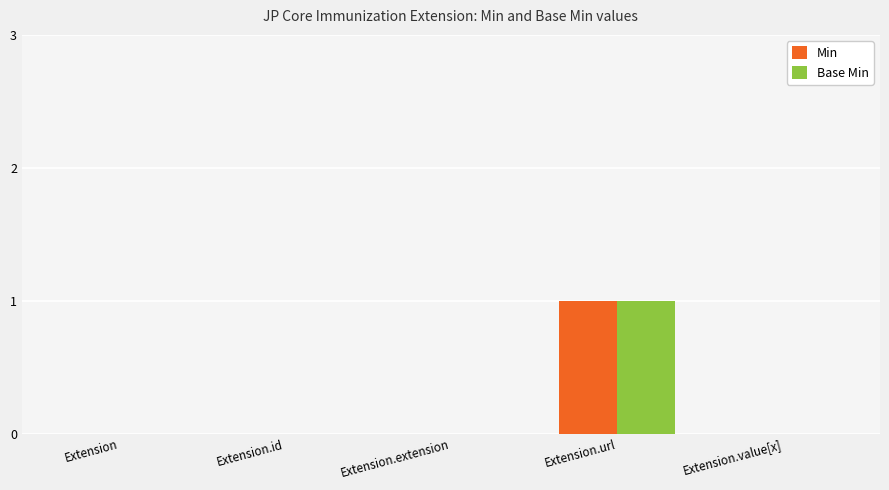

What is the total value across all series at Extension.url?

2